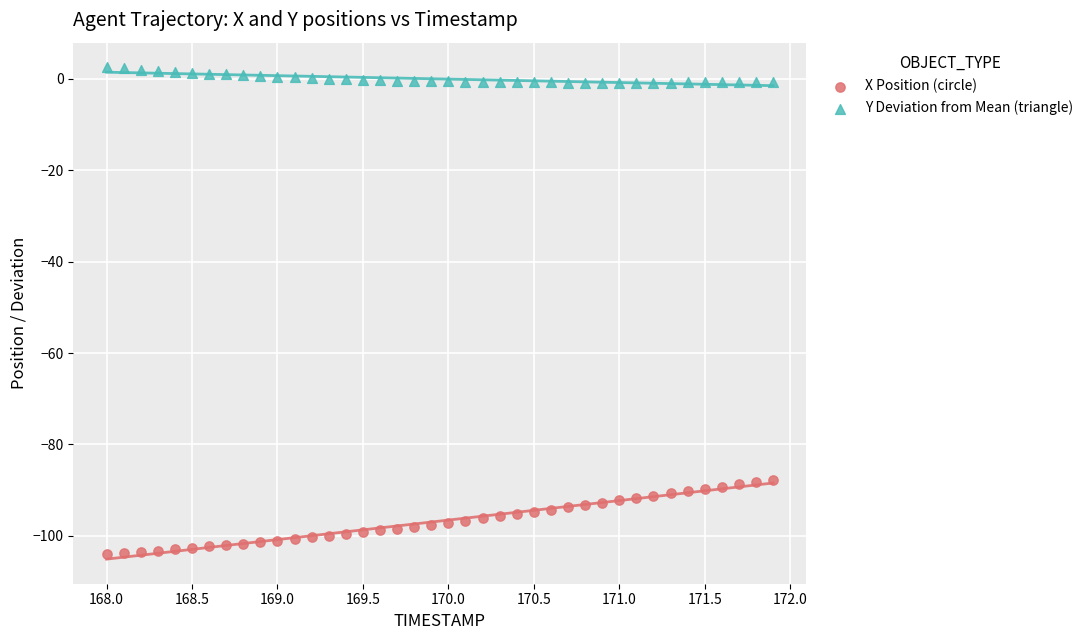

Which series has the widest spread of Y values?

X Position (circle)